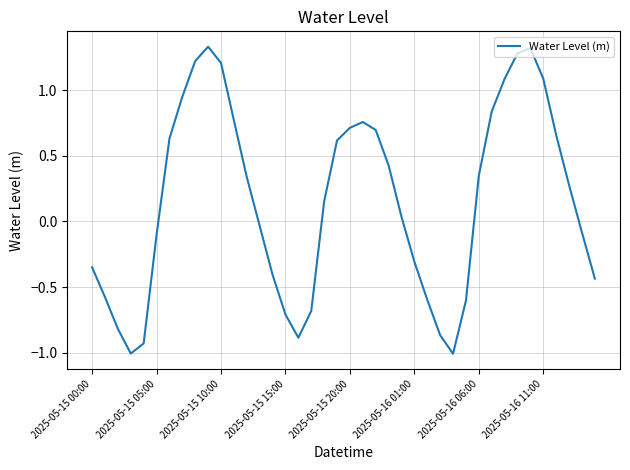

What is the minimum value shown in the chart?

-1.0